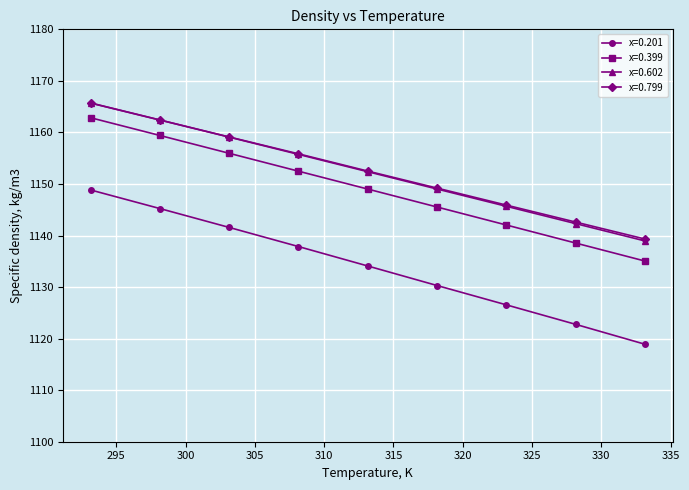

What is the minimum value shown in the chart?

1118.9